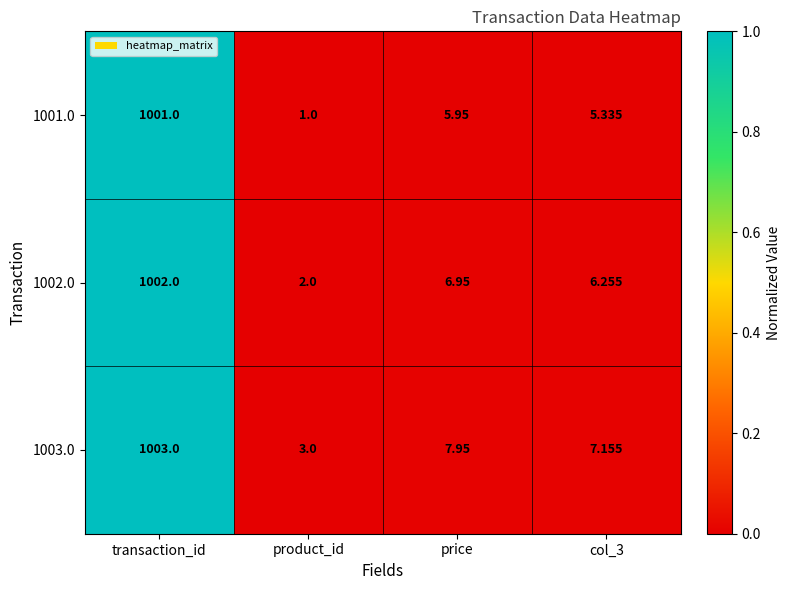

Which series changed the most between transaction_id and col_3?

1003.0